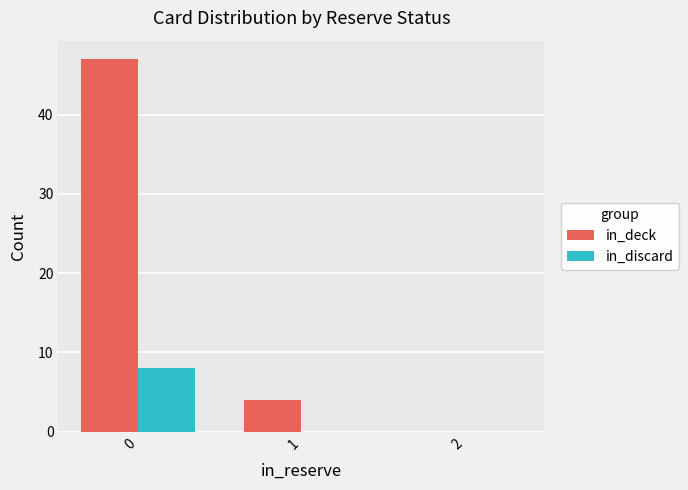

Are the bars grouped side by side (vs. stacked)?

Yes